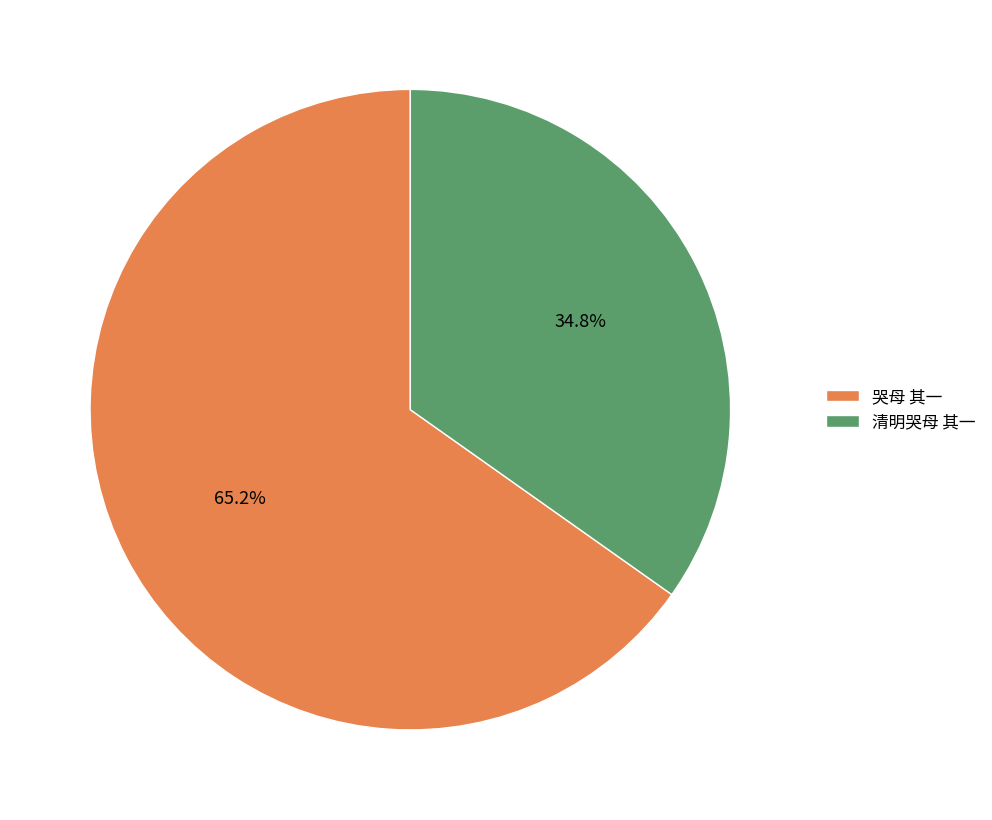

The 哭母 其一 slice represents 65% of the pie. True or false?

True